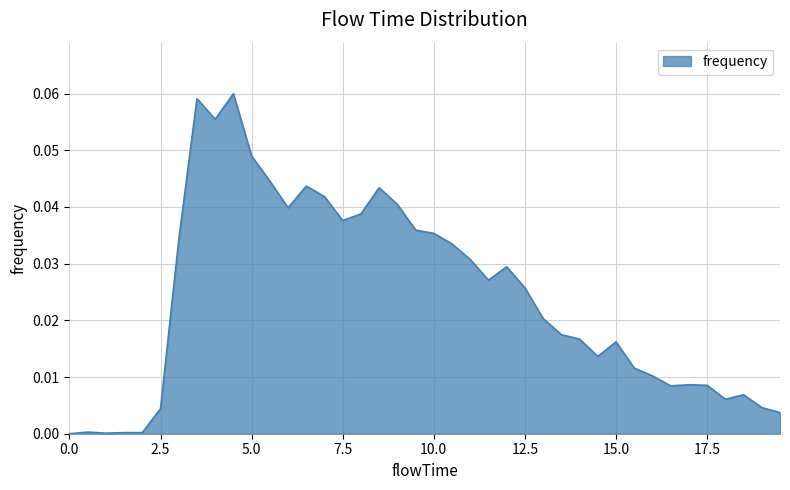

Does the chart display data point markers on the line(s)?

No